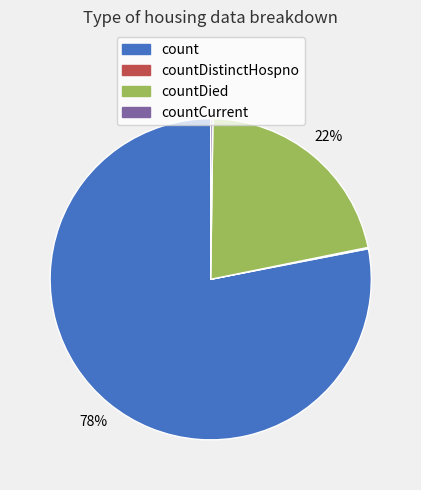

To the nearest percent, what is the average slice percentage?

25%